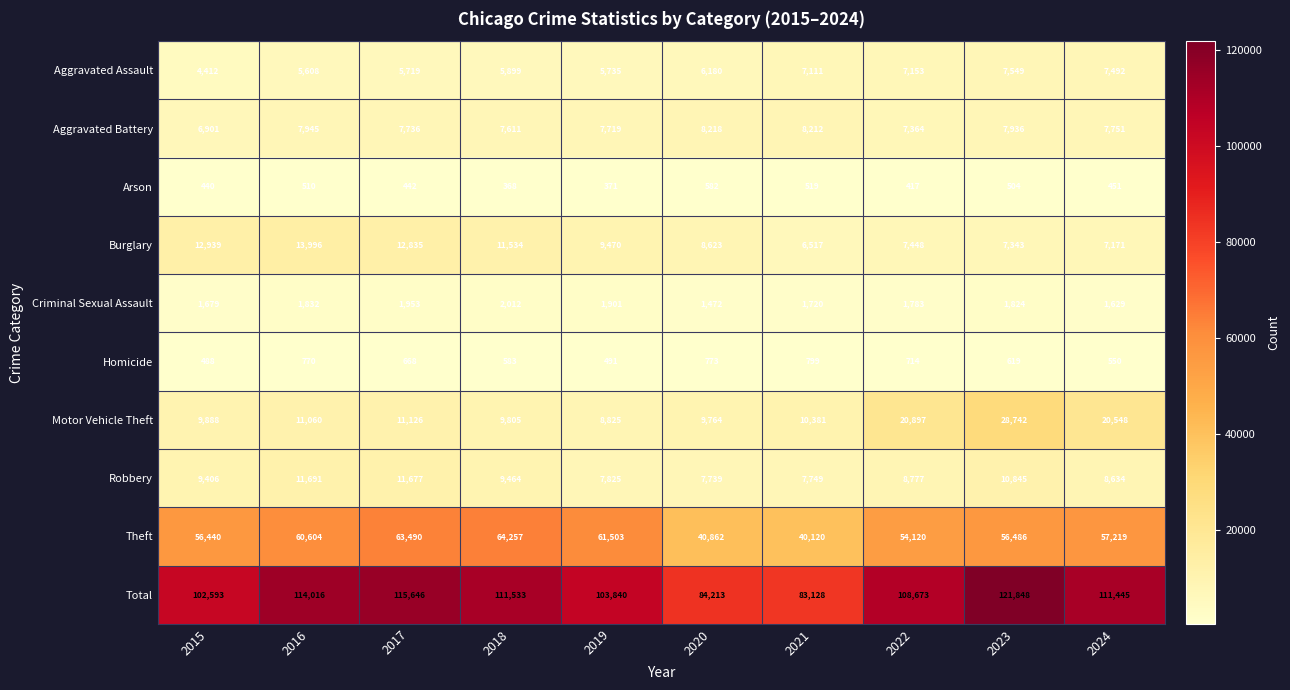

Is it true that Total equals 207437 at 2017?

False